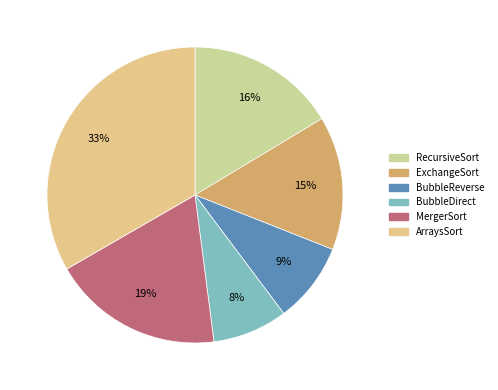

Combined, do MergerSort and BubbleReverse account for over 50%?

No